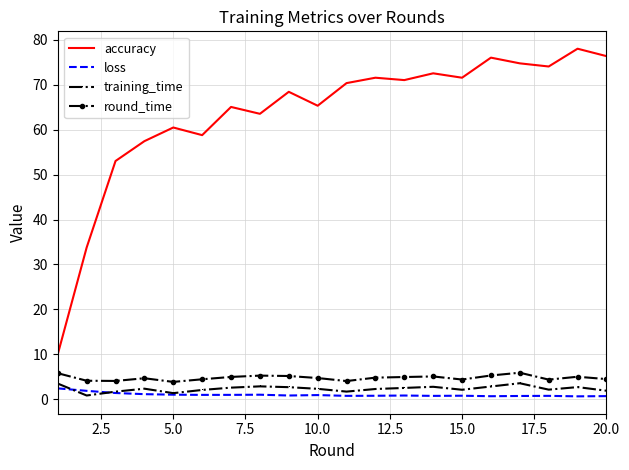

Which series has the widest spread of values?

accuracy